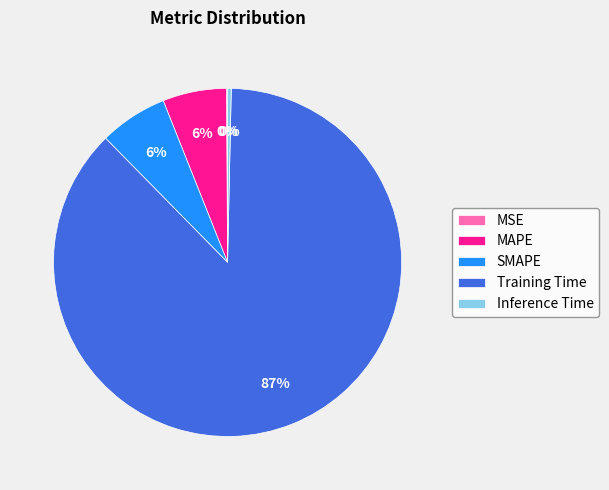

Is SMAPE the majority of the pie?

No